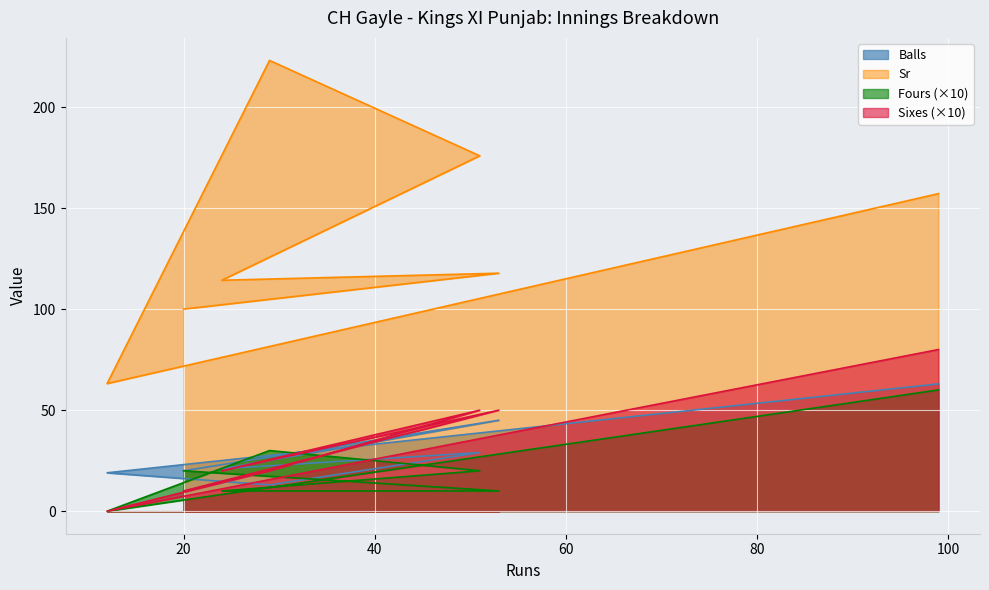

What are all the series names shown in the legend?

Balls, Sr, Fours, Sixes